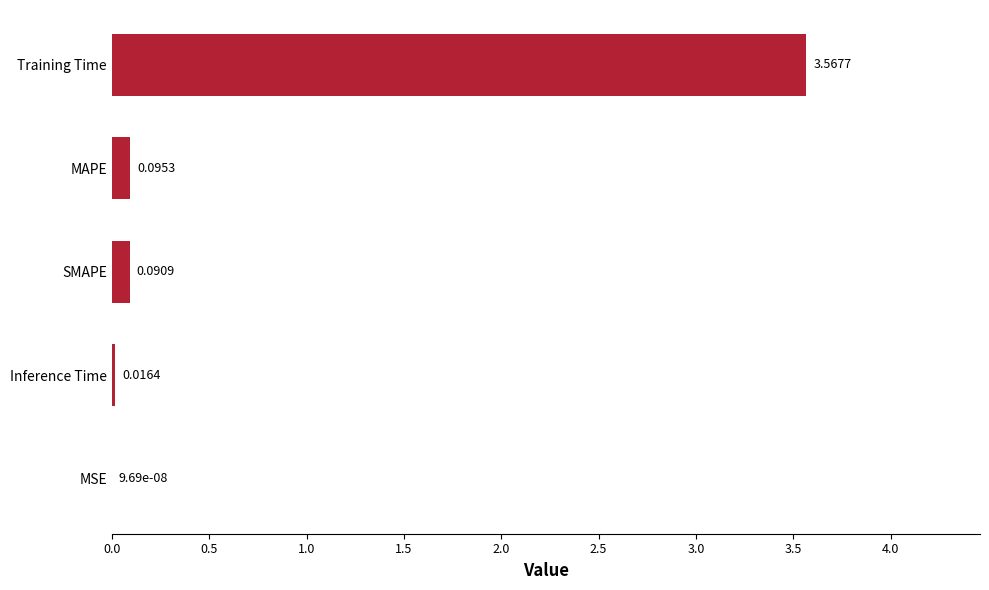

What is the change in value from MSE to MAPE?

+0.1